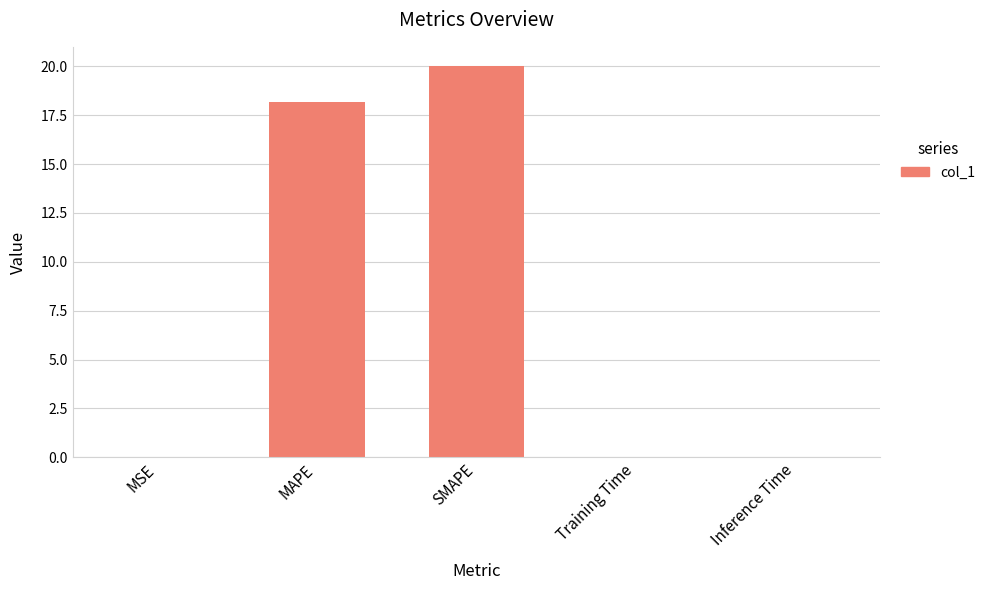

The value at MAPE is 18.2. True or false?

True